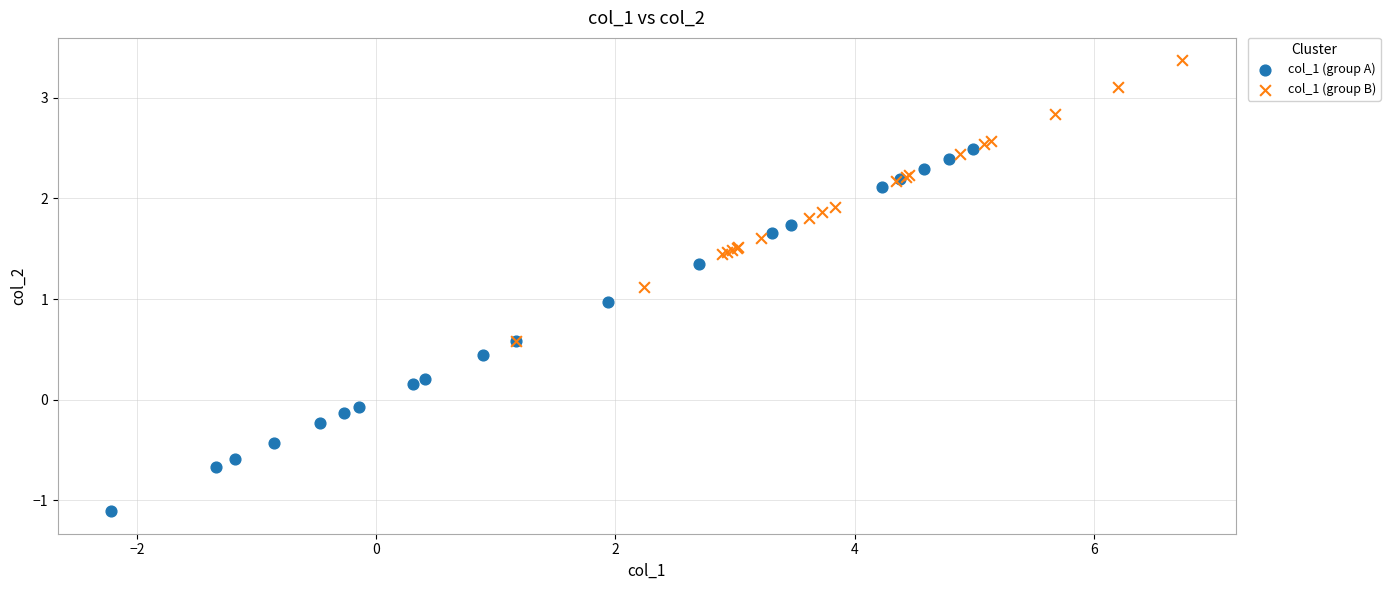

What are all the series names shown in the legend?

col_1 (group A), col_1 (group B)